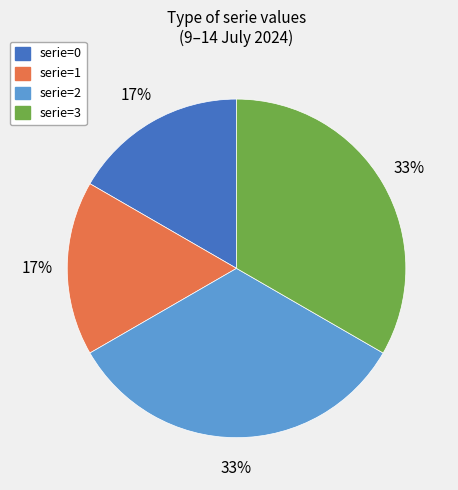

Is it true that serie=3 is 33% of the pie?

True